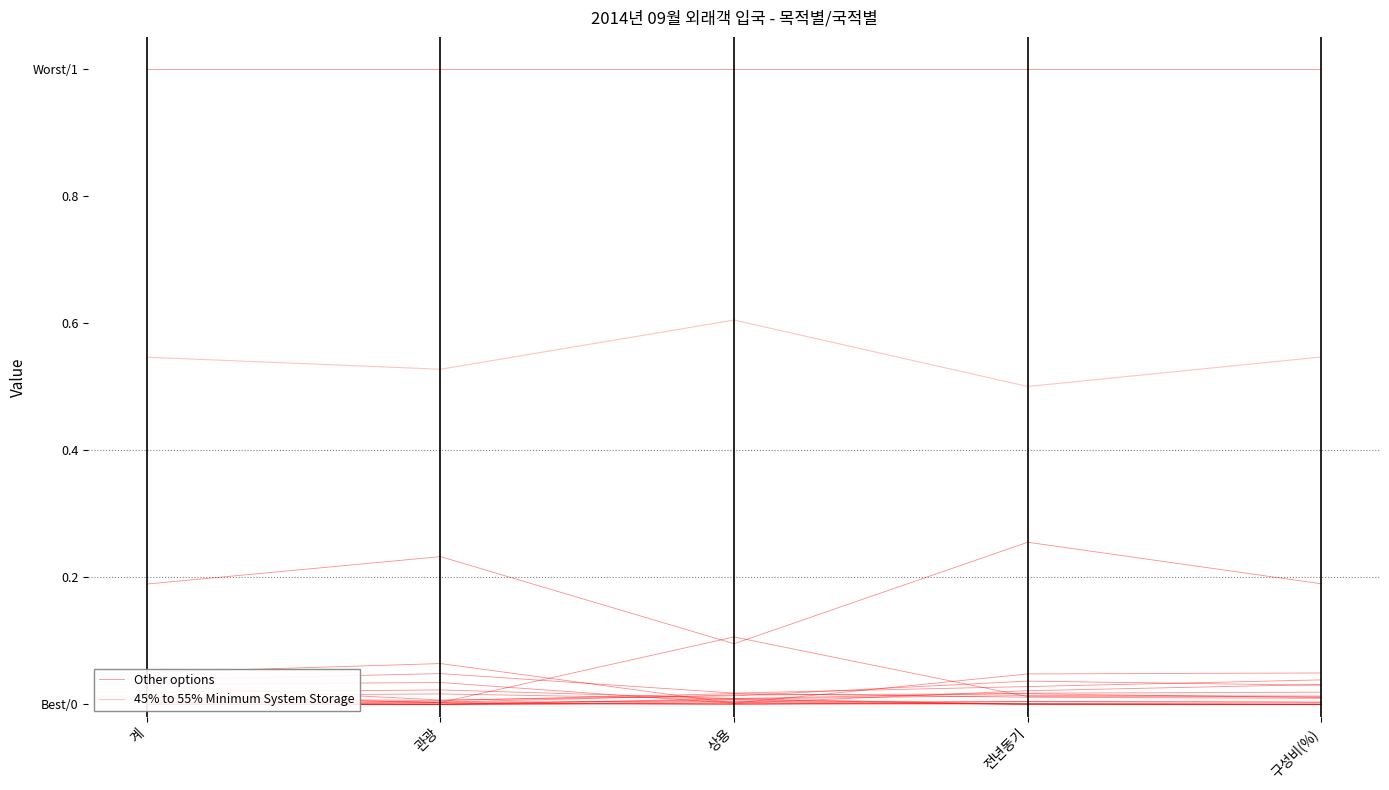

True or false: 45% to 55% Minimum System Storage has a value of 0.7 at 전년동기.

False